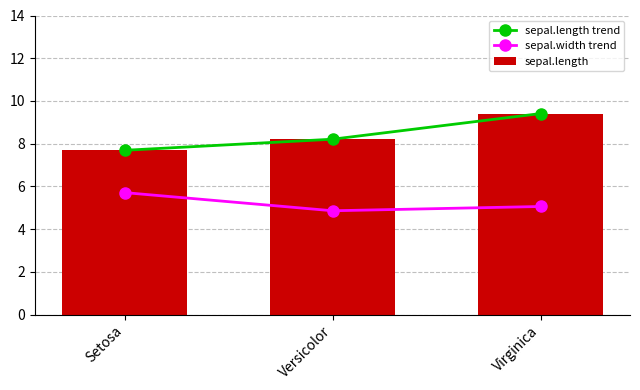

Which series has the largest total across all categories?

sepal.length trend